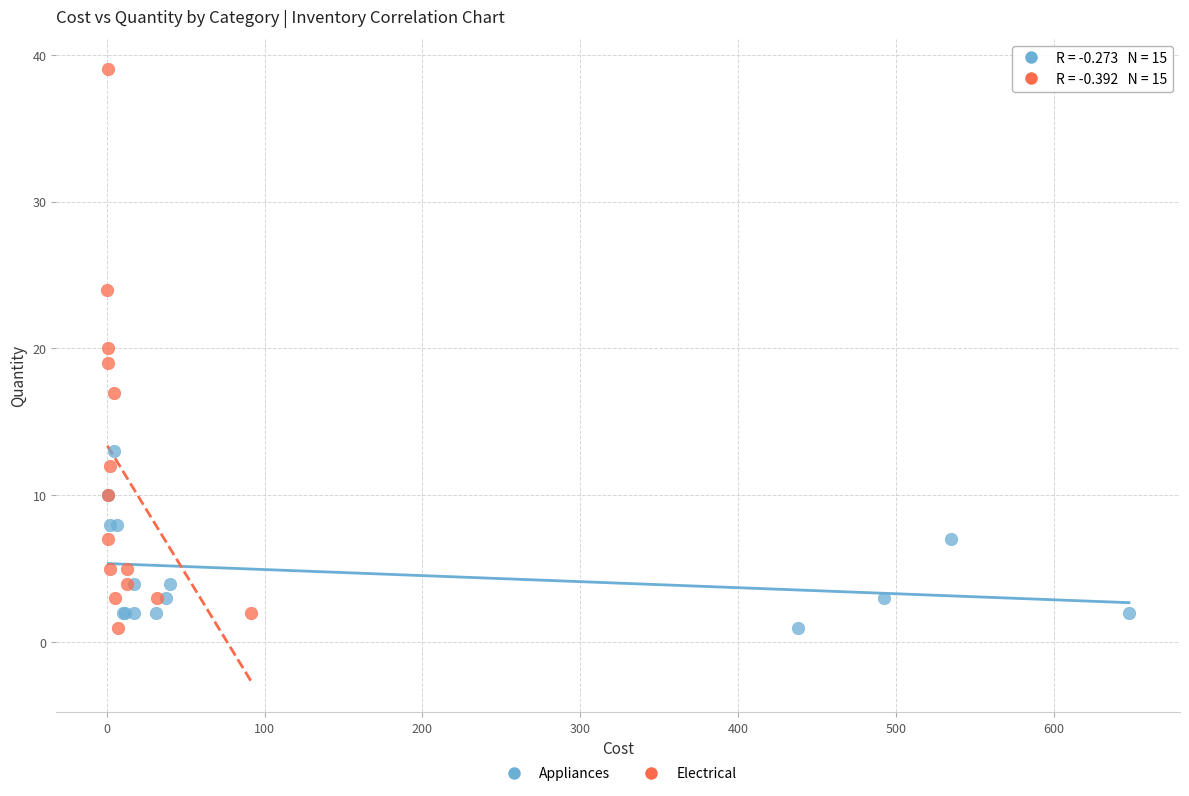

What are all the series names shown in the legend?

Appliances, Electrical